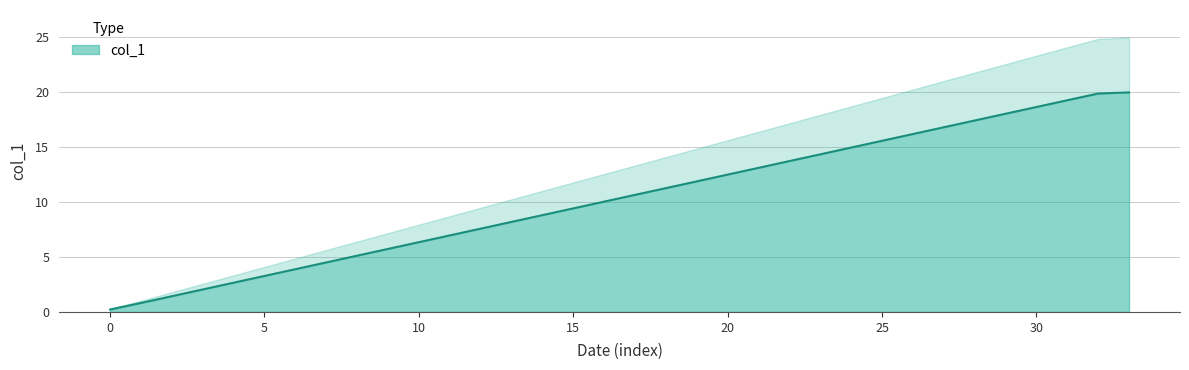

How many lines are shown in the chart?

1